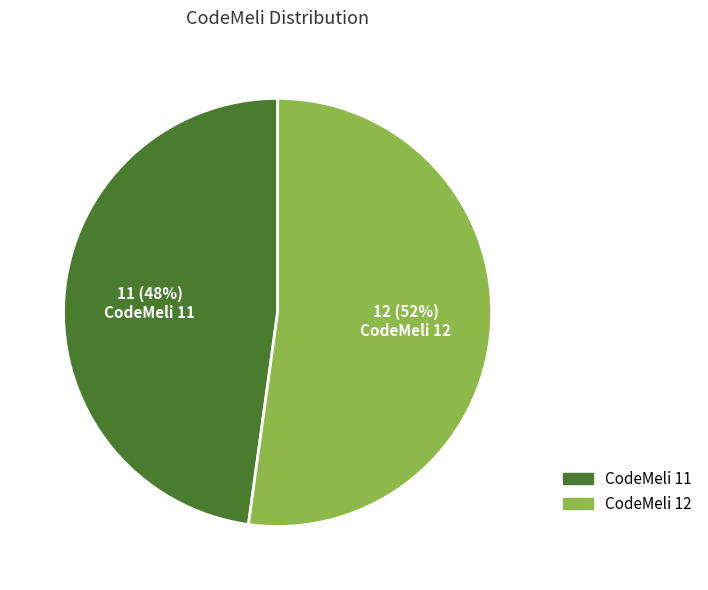

Is there a majority slice in this chart?

Yes